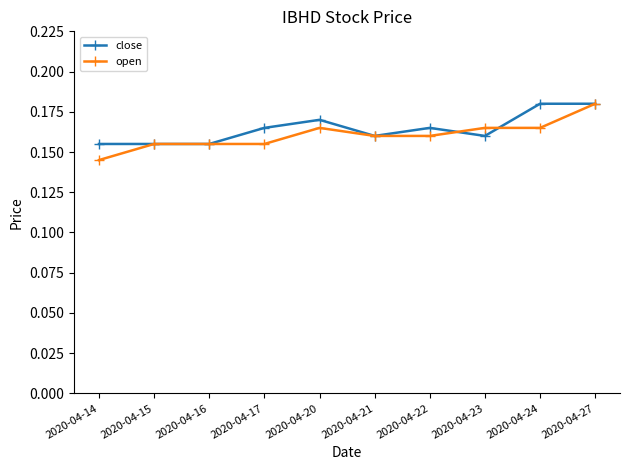

Which series changed the most between 2020-04-21 and 2020-04-24?

close